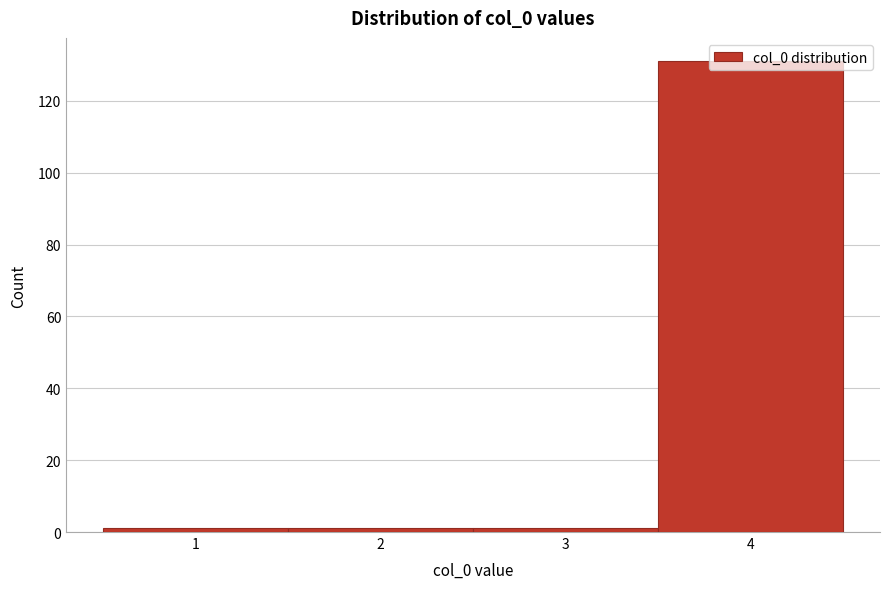

Reading left to right, list every bar in this chart as the range it spans on the x-axis followed by its height. The values are not printed on the chart, so give them approximately, as read against the axis.

0.5 to 1.5: under 2
1.5 to 2.5: under 2
2.5 to 3.5: under 2
3.5 to 4.5: 132